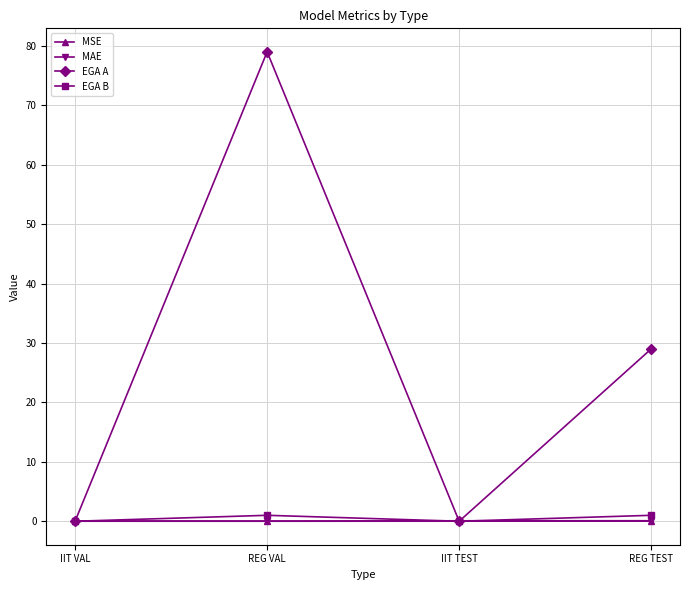

The MAE series shows 0.1 at REG TEST. True or false?

True